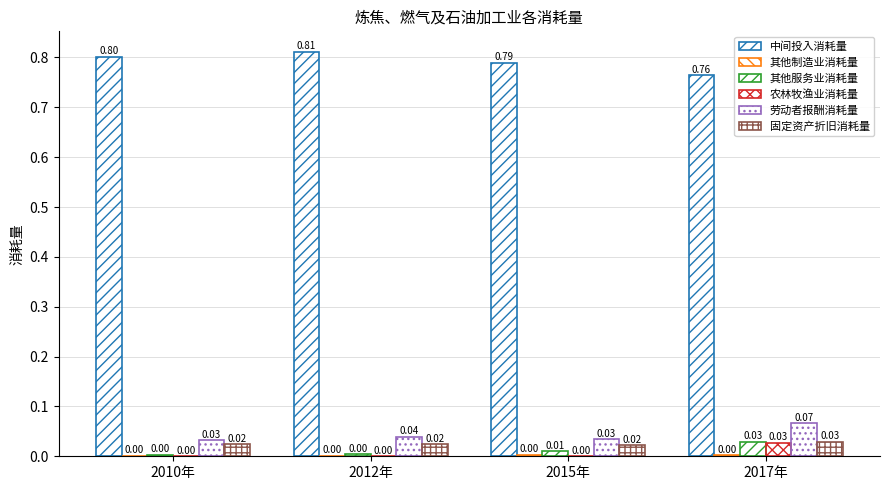

How many data points does each series have?

4